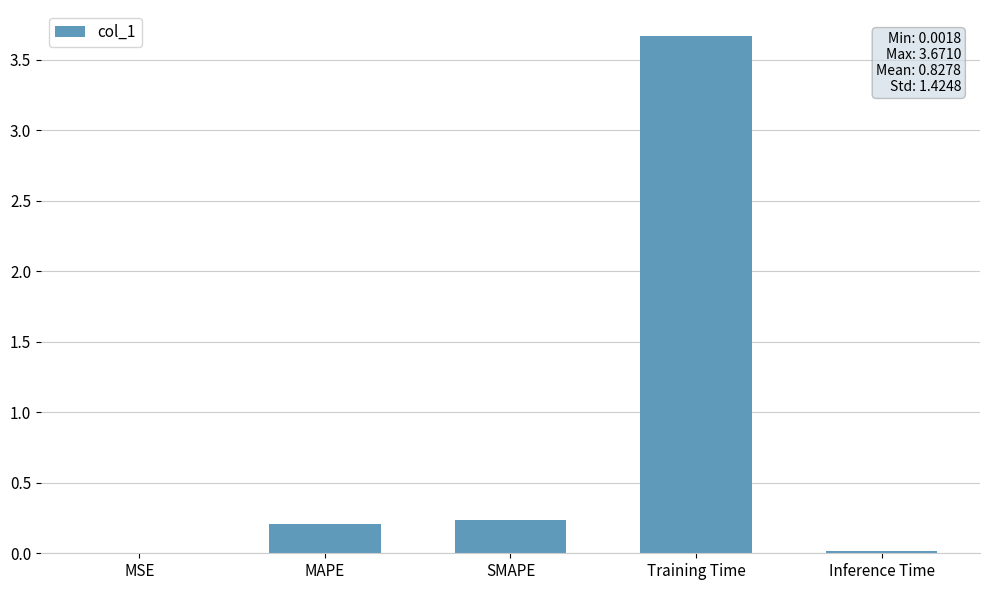

The value at SMAPE is 0.2. True or false?

True